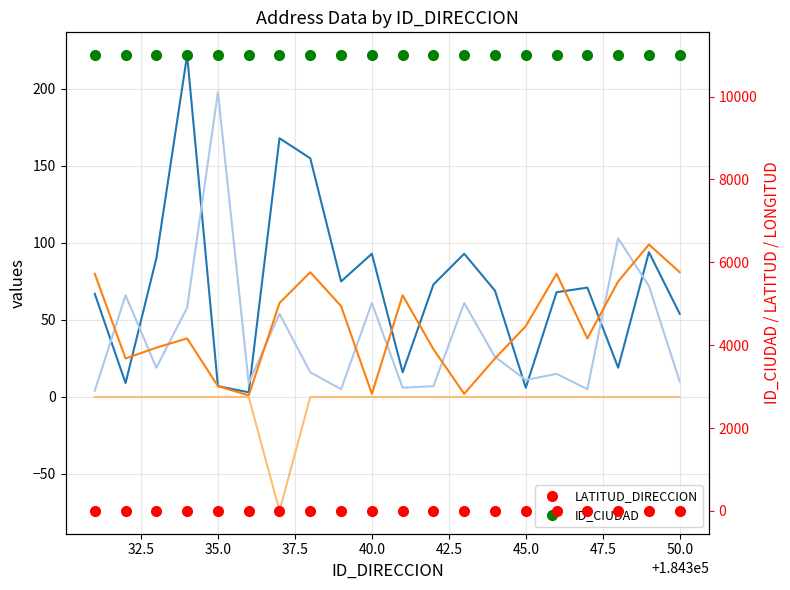

Rank the series by their maximum value, from lowest to highest.

LONGITUD_DIRECCION, LATITUD_DIRECCION, NUMERO_PLACA_DIRECCION, NUMERO_VIA_GENERADORA_DIRECCION, NOMBRE_VIA_DIRECCION, ID_CIUDAD